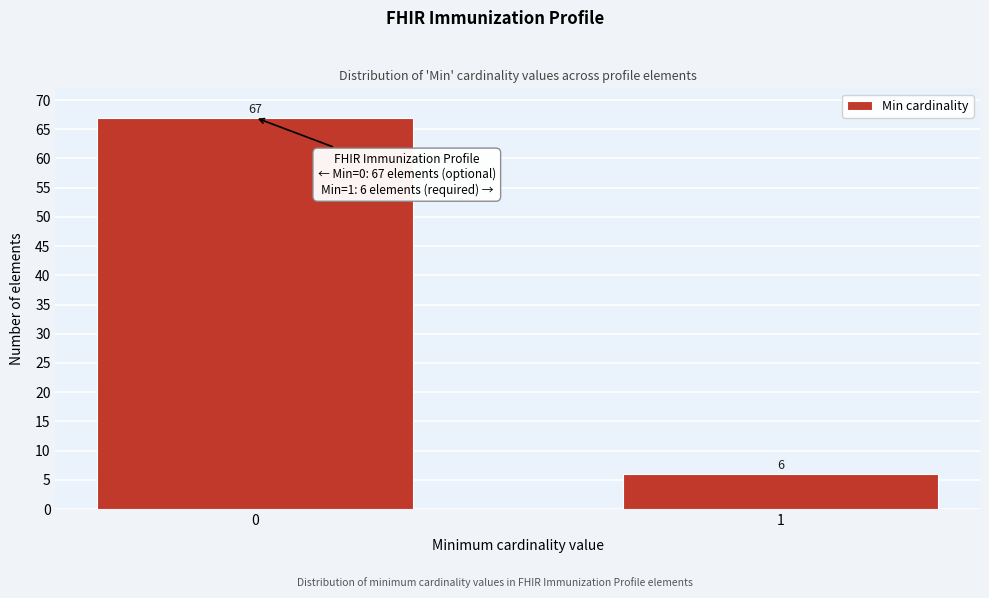

Reading left to right, what are all the values shown in this chart?

67	6